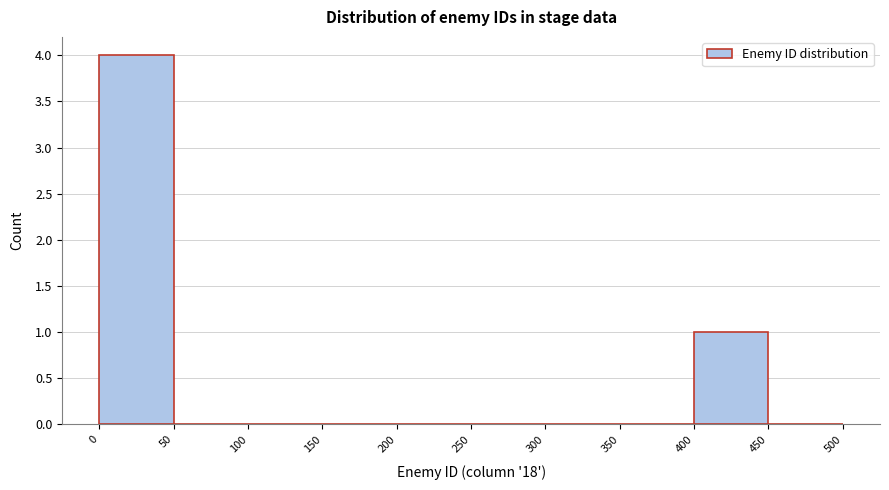

Reading left to right, list every bar in this chart as the range it spans on the x-axis followed by its height. The values are not printed on the chart, so give them approximately, as read against the axis.

0 to 50: 4
50 to 100: 0
100 to 150: 0
150 to 200: 0
200 to 250: 0
250 to 300: 0
300 to 350: 0
350 to 400: 0
400 to 450: 1
450 to 500: 0